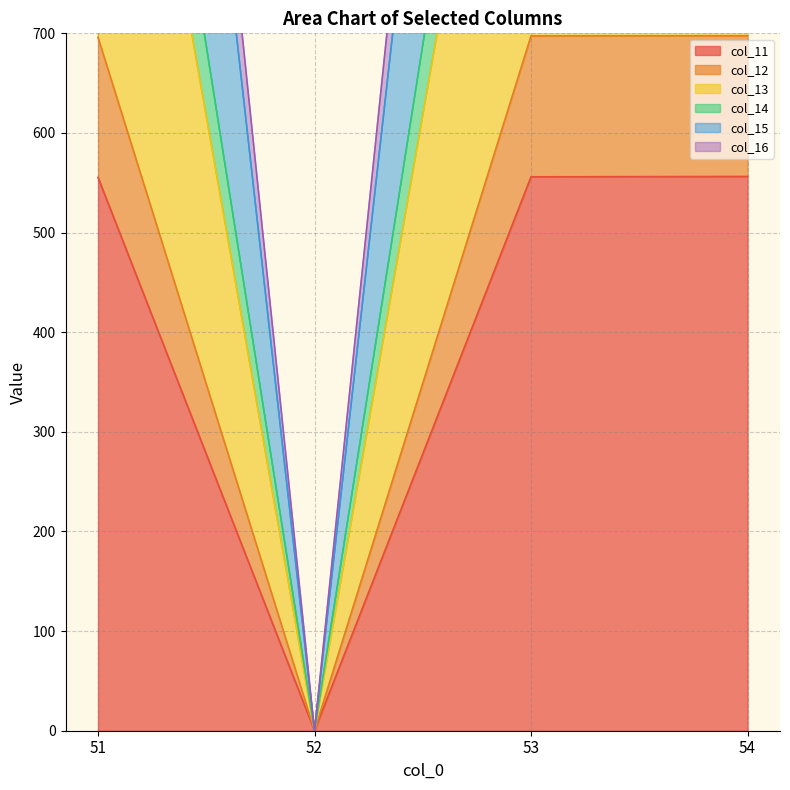

Which series has the largest range (max minus min)?

col_13